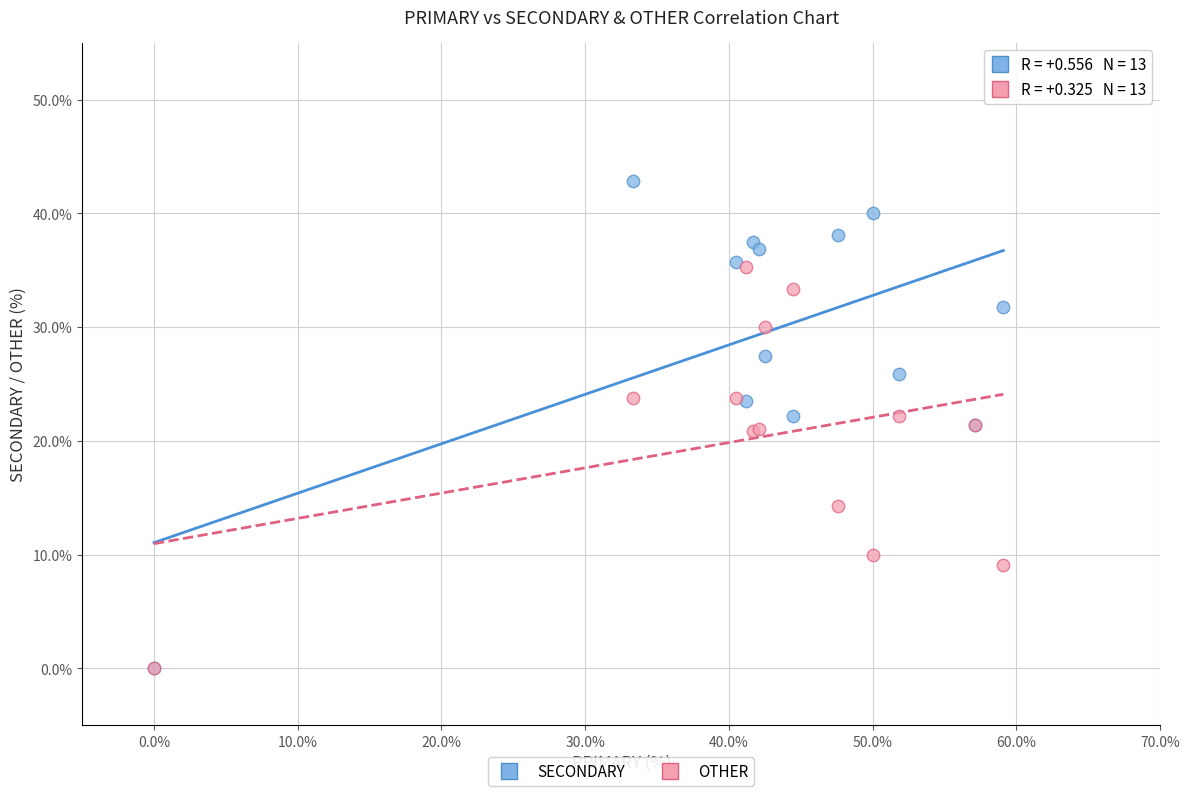

Which series reaches the maximum Y coordinate?

SECONDARY